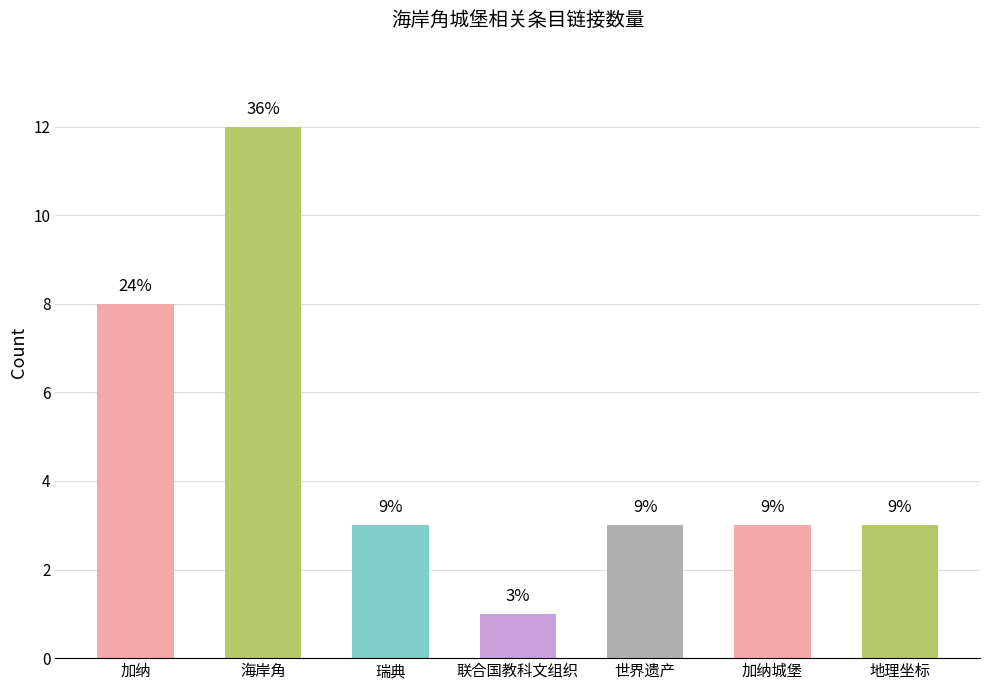

Does the chart contain any negative values?

No